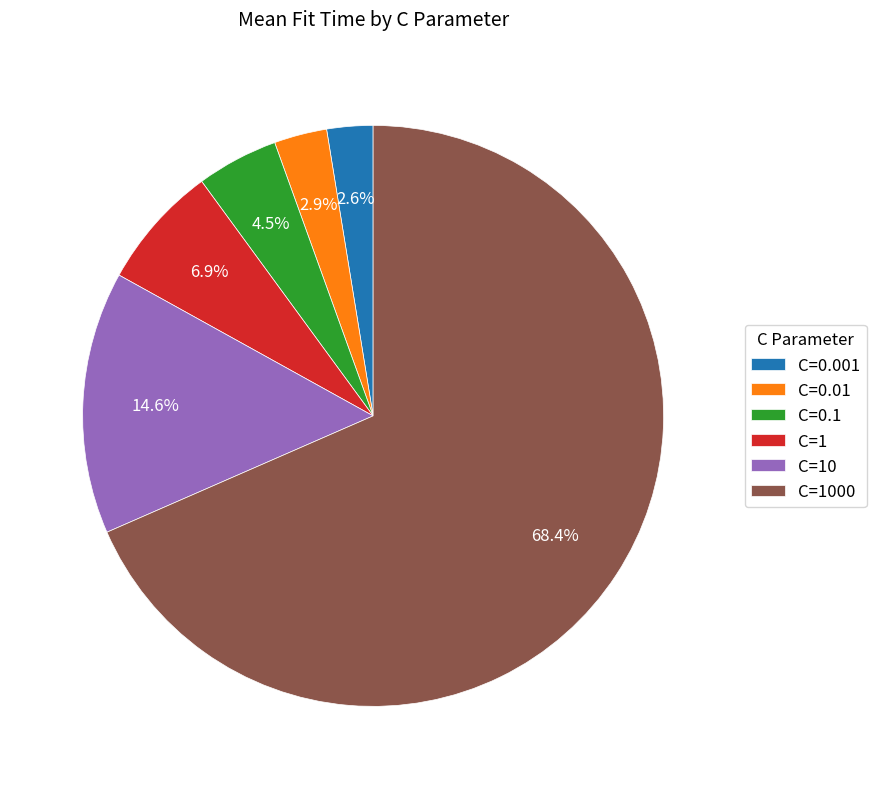

What is the total percentage of C=0.001 and C=10?

17.2%